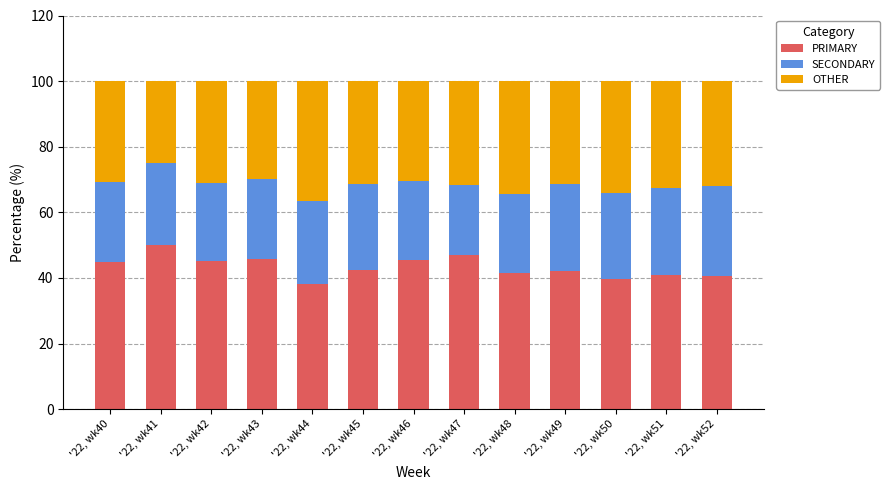

Rank the categories by PRIMARY value from highest to lowest.

'22, wk41, '22, wk47, '22, wk43, '22, wk46, '22, wk42, '22, wk40, '22, wk45, '22, wk49, '22, wk48, '22, wk51, '22, wk52, '22, wk50, '22, wk44